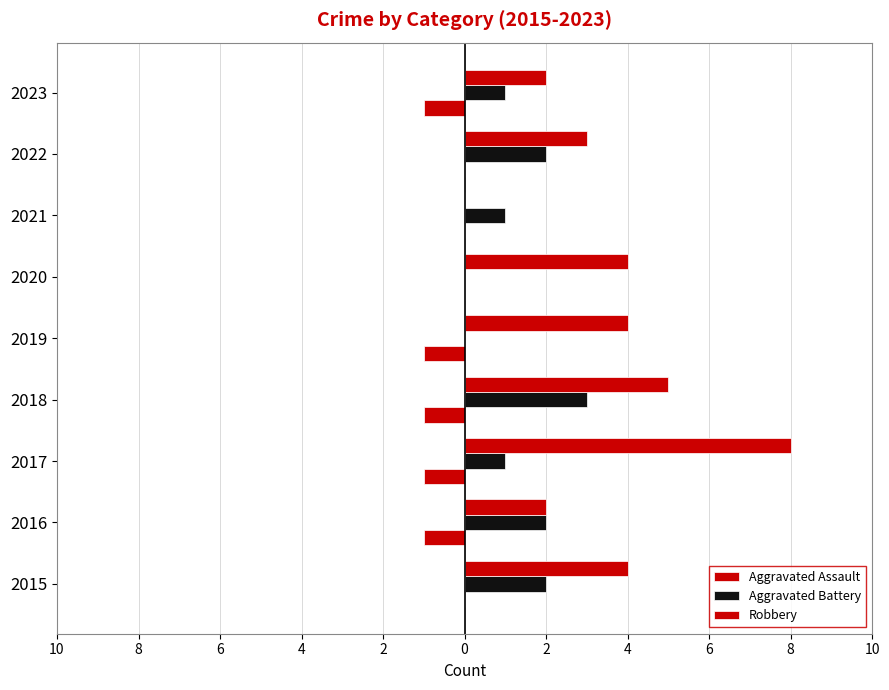

Are the bars horizontal?

Yes